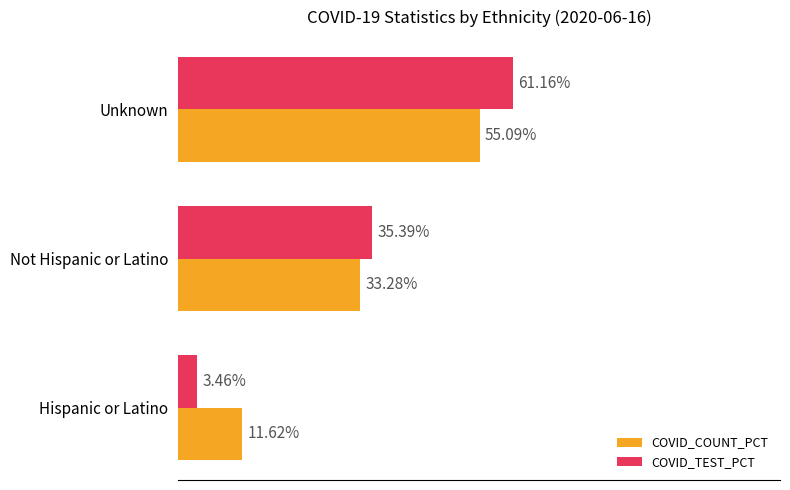

Rank the categories by COVID_COUNT_PCT value from highest to lowest.

Unknown, Not Hispanic or Latino, Hispanic or Latino